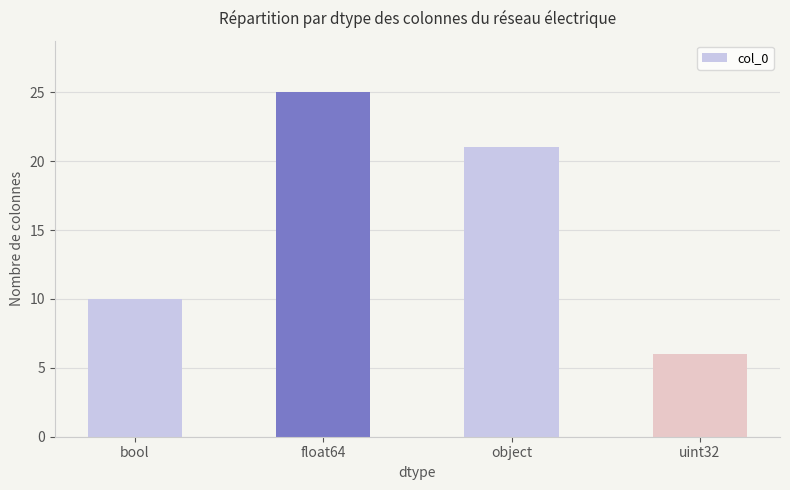

What is the change in value from bool to float64?

+15